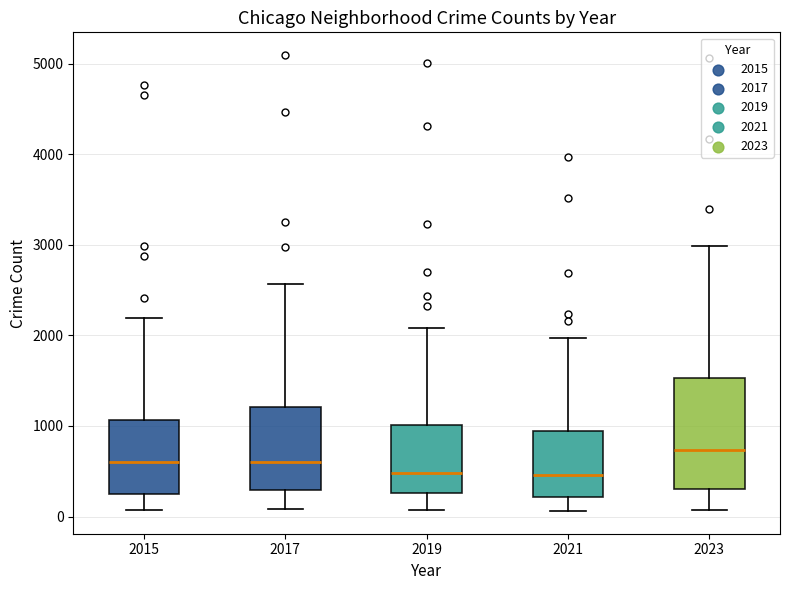

Reading left to right, read every box against the y-axis: the position of its median line, the range the box covers, and the ends of its whiskers. The values are not printed on the chart, so give them approximately, as read against the axis.

2015: median 600, box 300 to 1100, whiskers 100 to 2200
2017: median 600, box 300 to 1200, whiskers 100 to 2600
2019: median 500, box 300 to 1000, whiskers 100 to 2100
2021: median 500, box 200 to 900, whiskers 100 to 2000
2023: median 700, box 300 to 1500, whiskers 100 to 3000